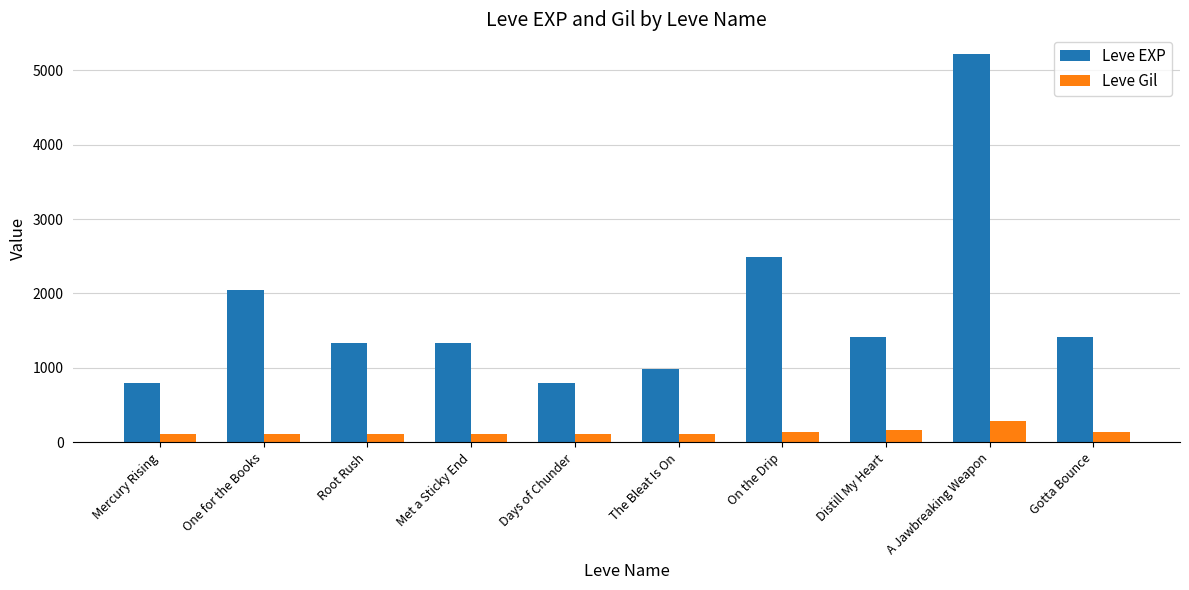

Rank the series at Distill My Heart from lowest to highest value.

Leve Gil, Leve EXP